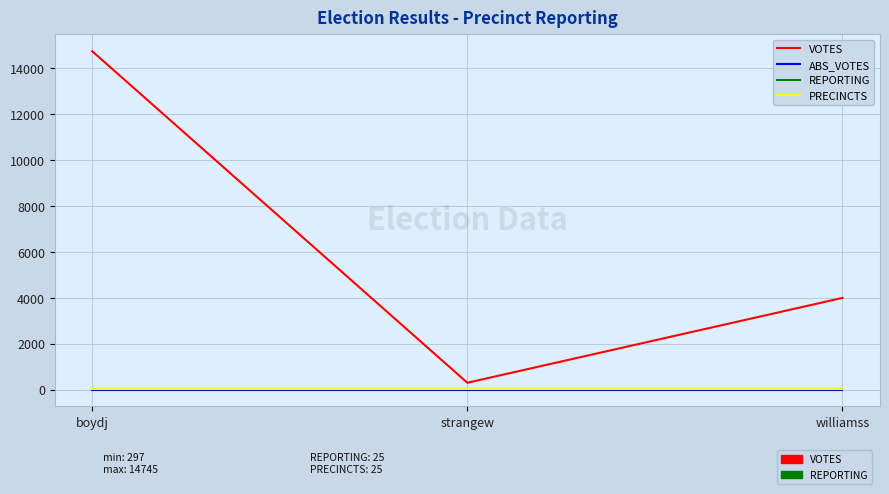

Is the value of VOTES at williamss greater than the value of ABS_VOTES at williamss?

Yes